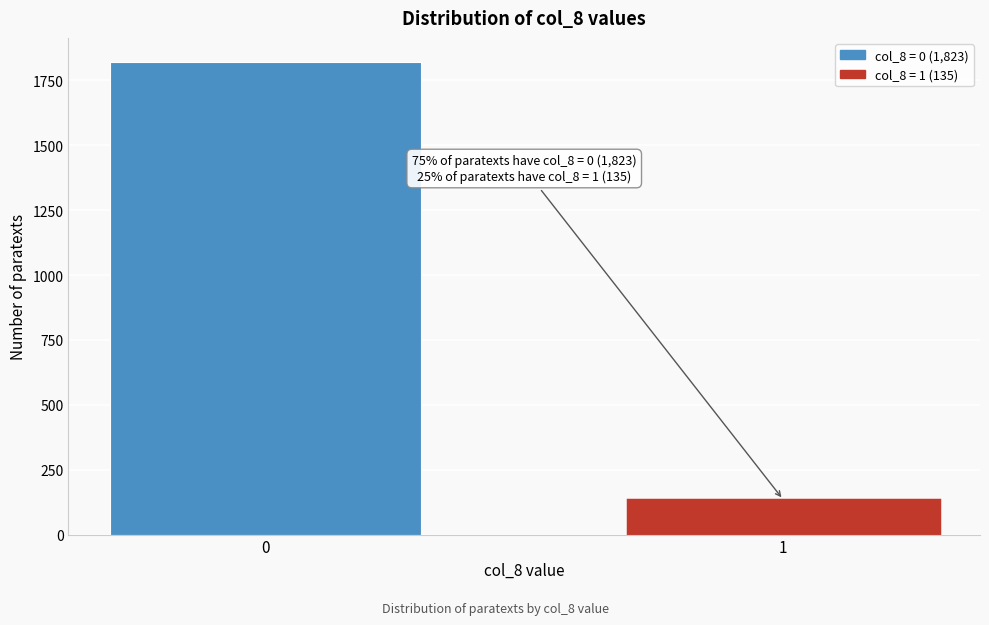

Reading right to left, list all the values displayed in this chart.

1=135	0=1823